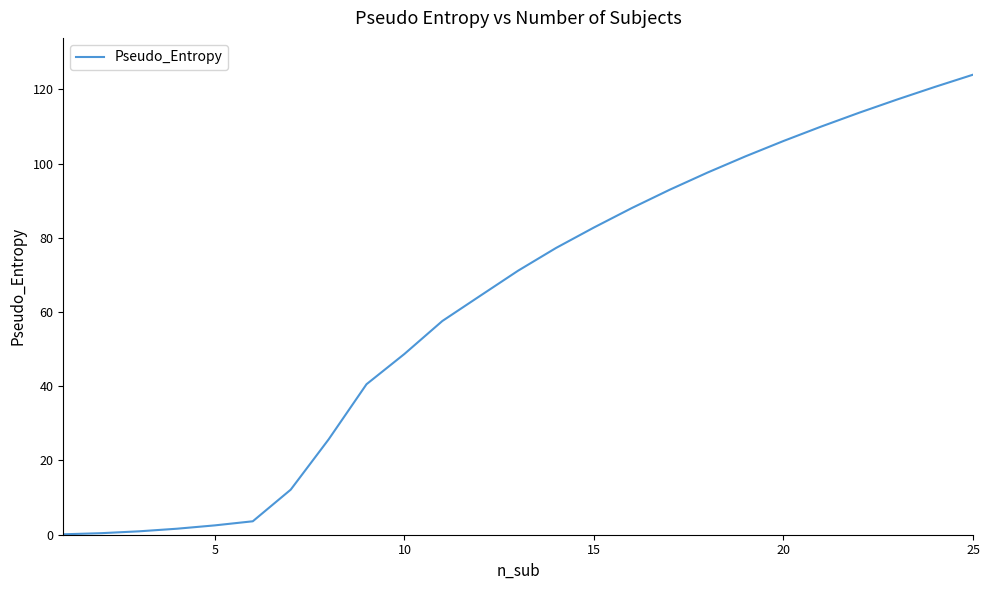

What is the maximum value shown in the chart?

124.0